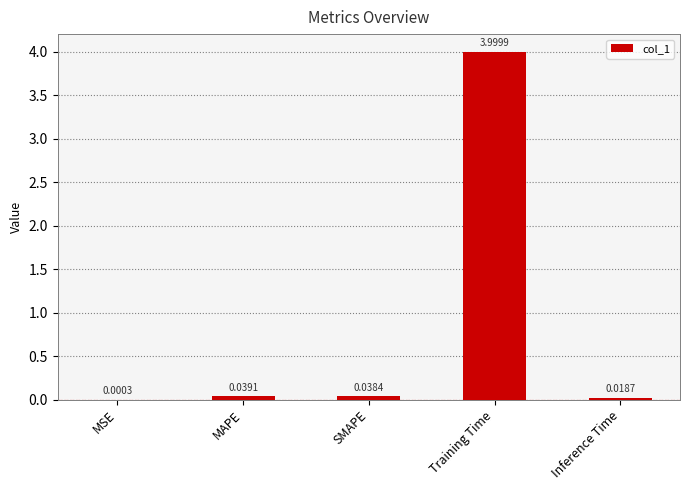

Where is the data nearest to the value 2?

MAPE